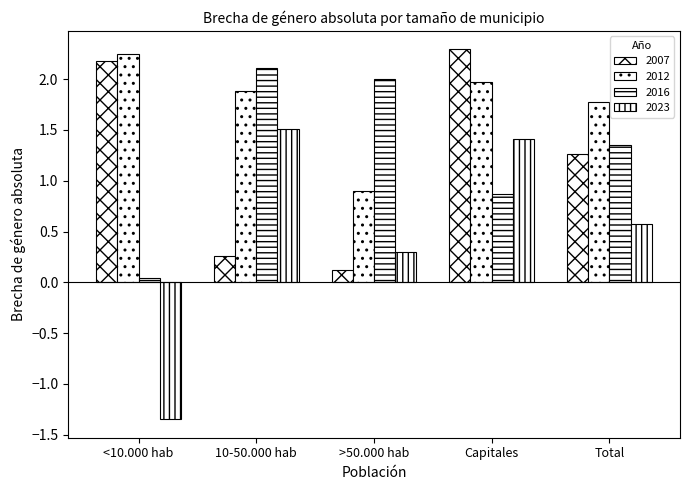

True or false: 2016 has a value of 2.1 at 10-50.000 hab.

True